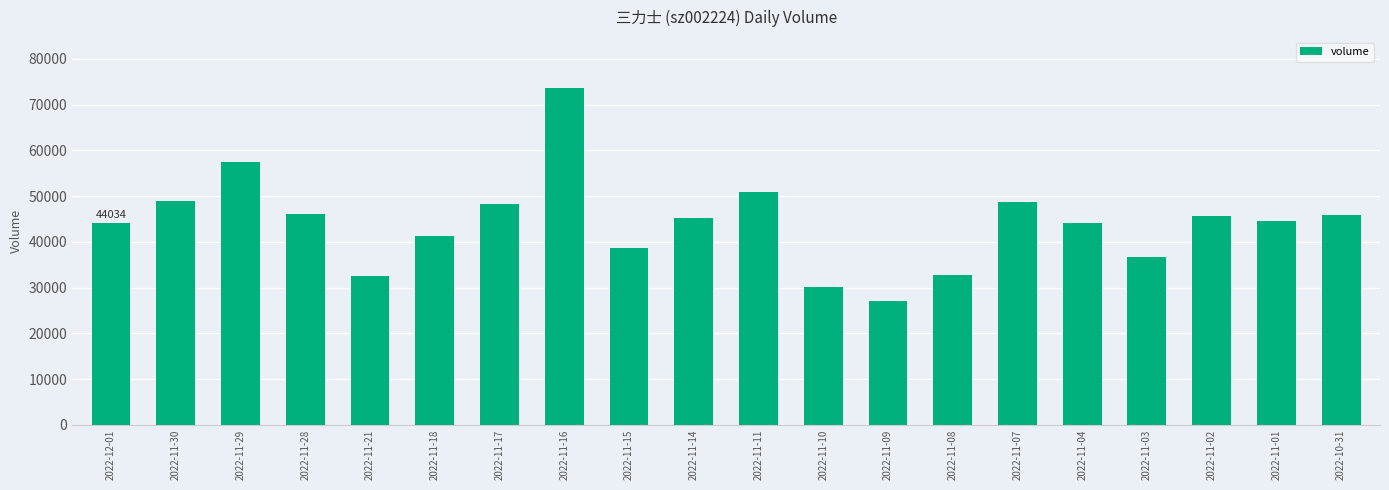

Read the value at 2022-11-15, to the nearest 50.

38650